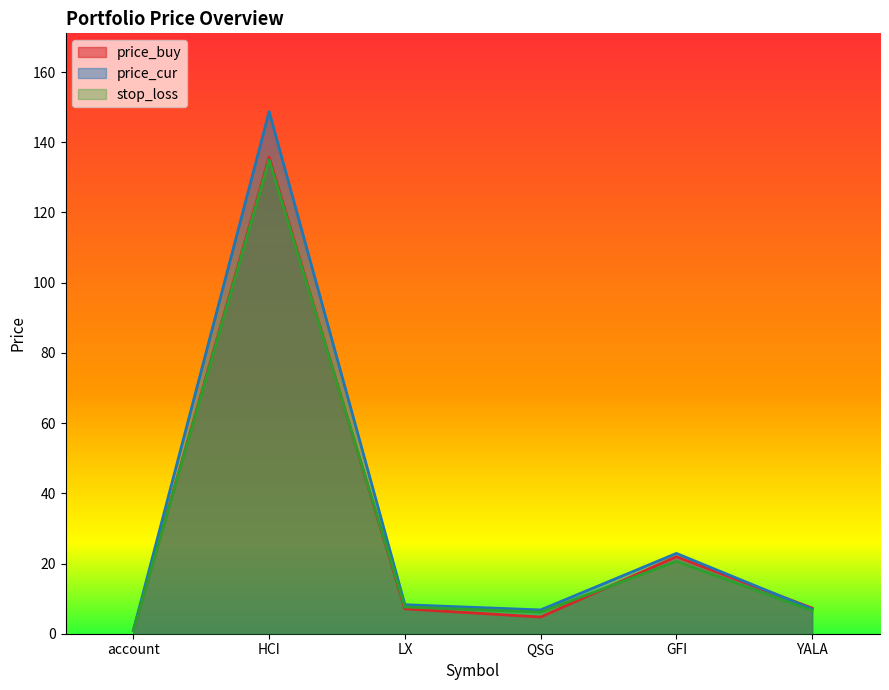

How many intersections are there between price_buy and stop_loss?

2